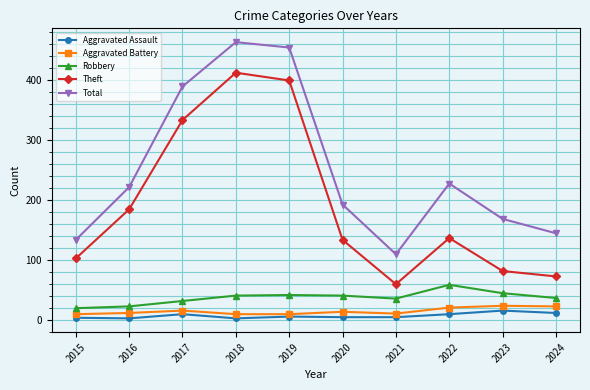

What value does the Aggravated Battery series have at 2022?

20